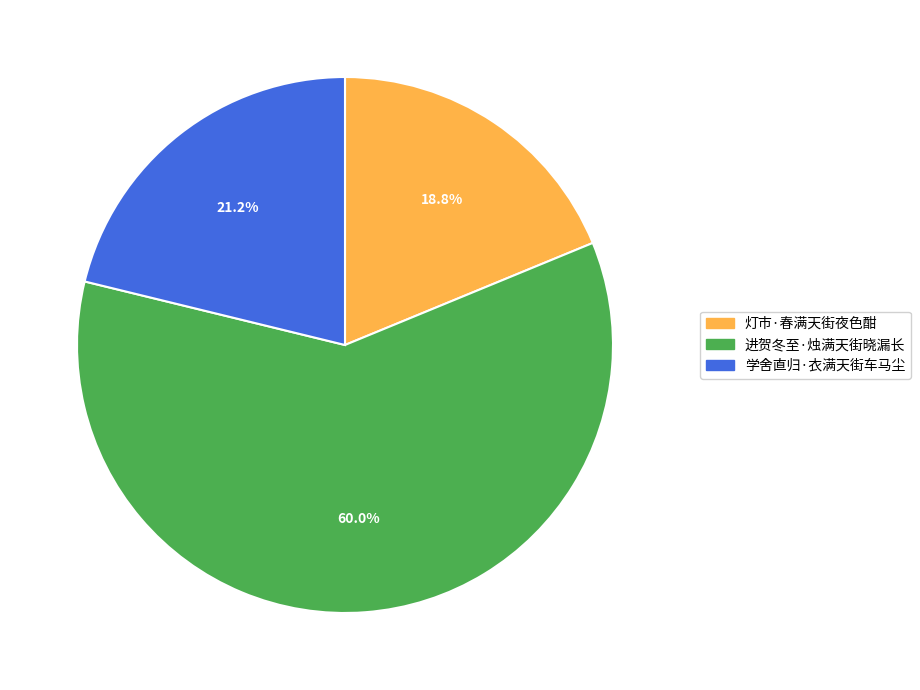

Which slice is the largest?

进贺冬至·烛满天街晓漏长